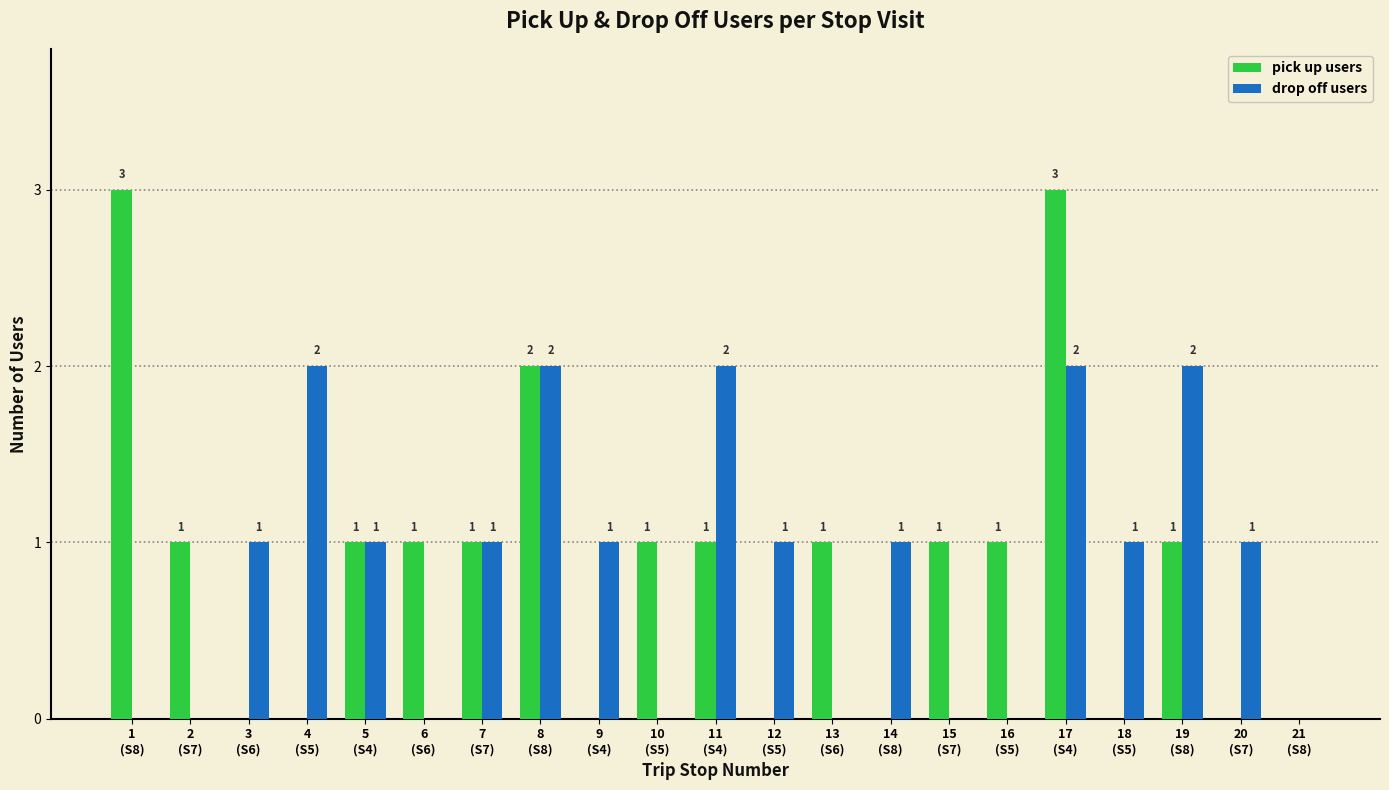

How many groups of bars are there?

21